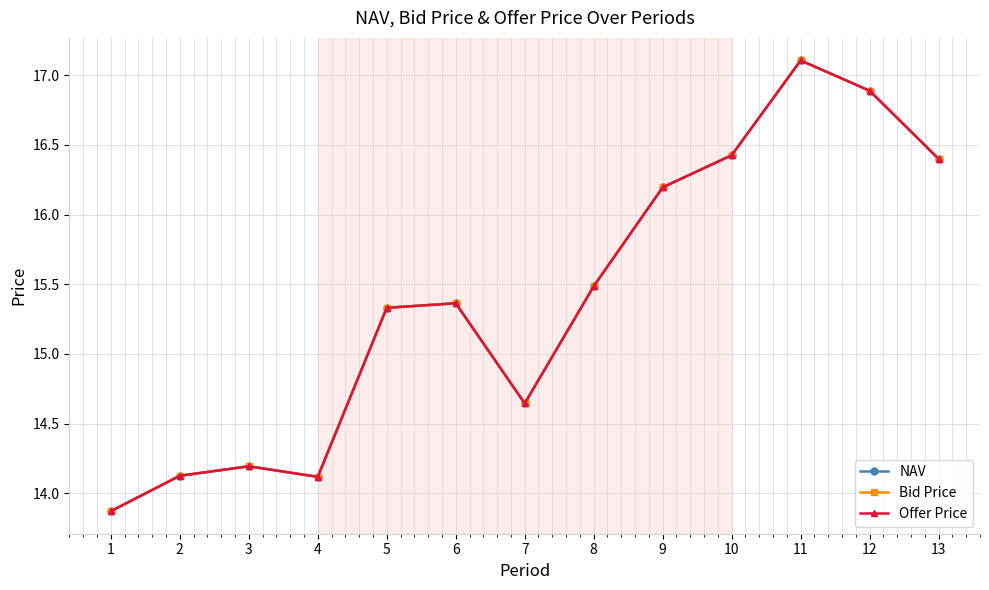

Does the chart have visible grid lines?

Yes